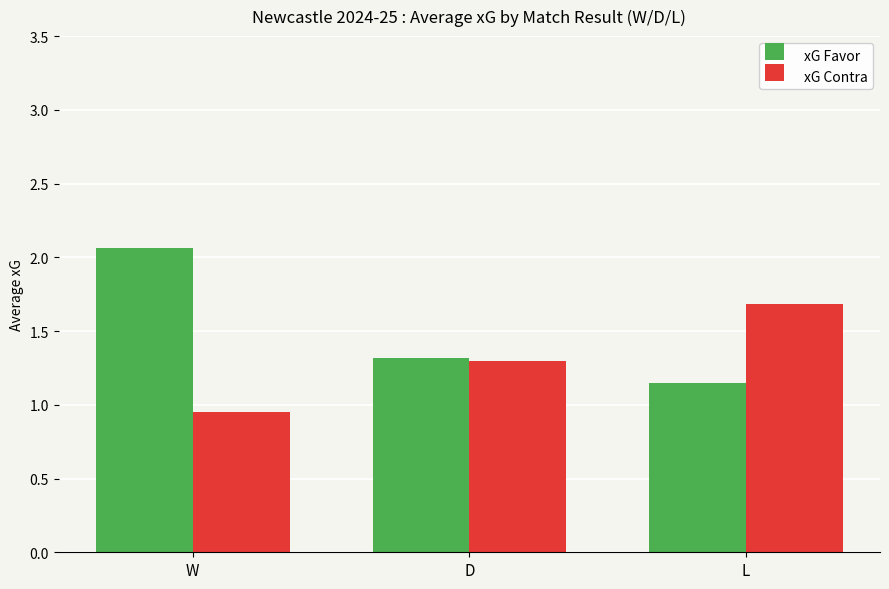

List the series in order of their overall mean, highest first.

xG Favor, xG Contra